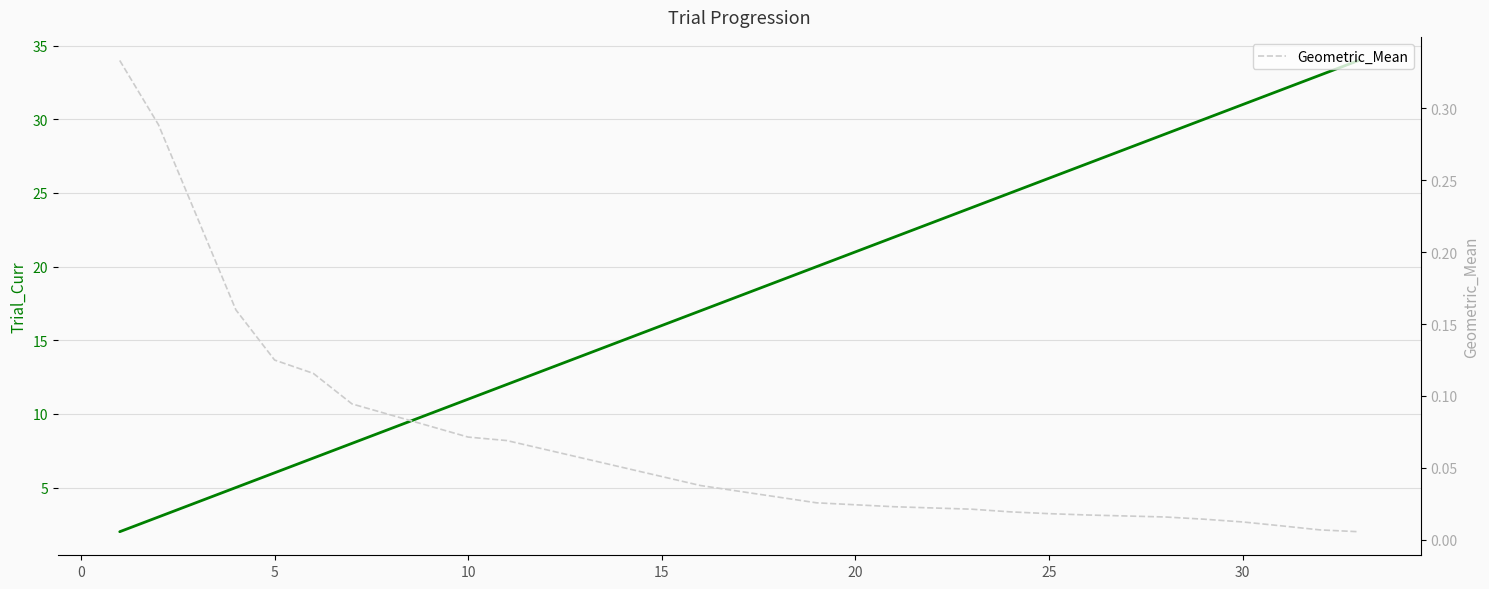

How many categories are shown in the chart?

21